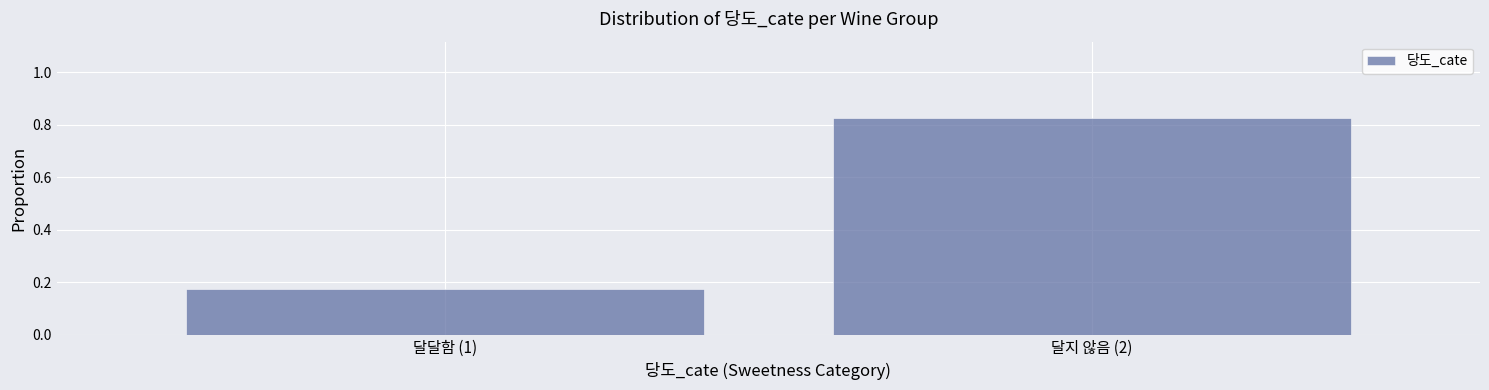

The value at 달달함 (1) is 0.1. True or false?

False